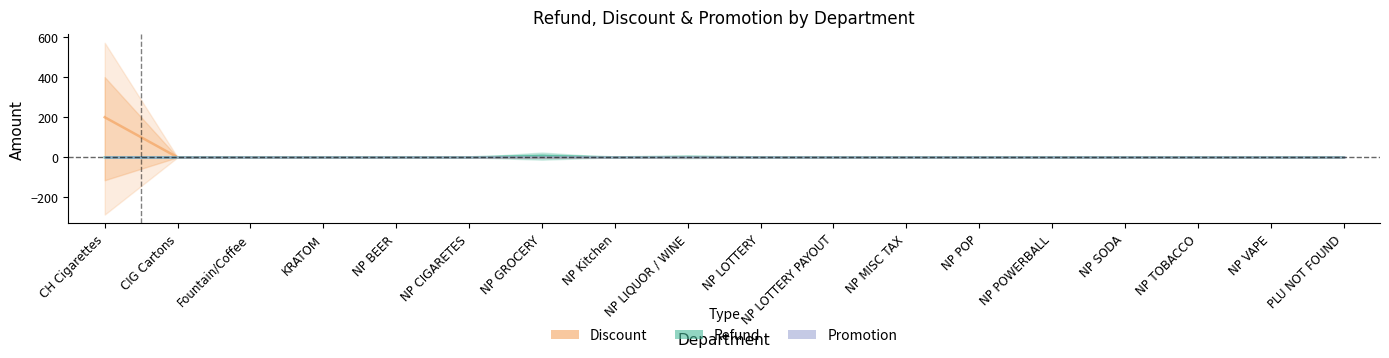

Between CIG Cartons and NP SODA, which is larger?

CIG Cartons